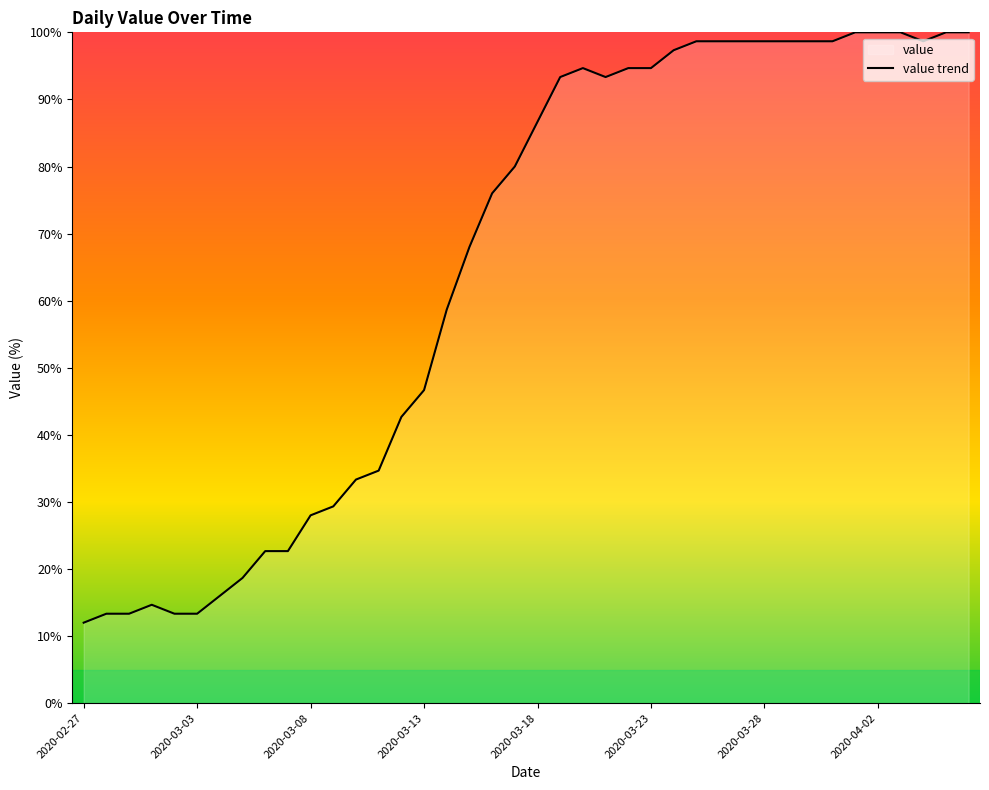

What is the smallest value displayed?

12.0